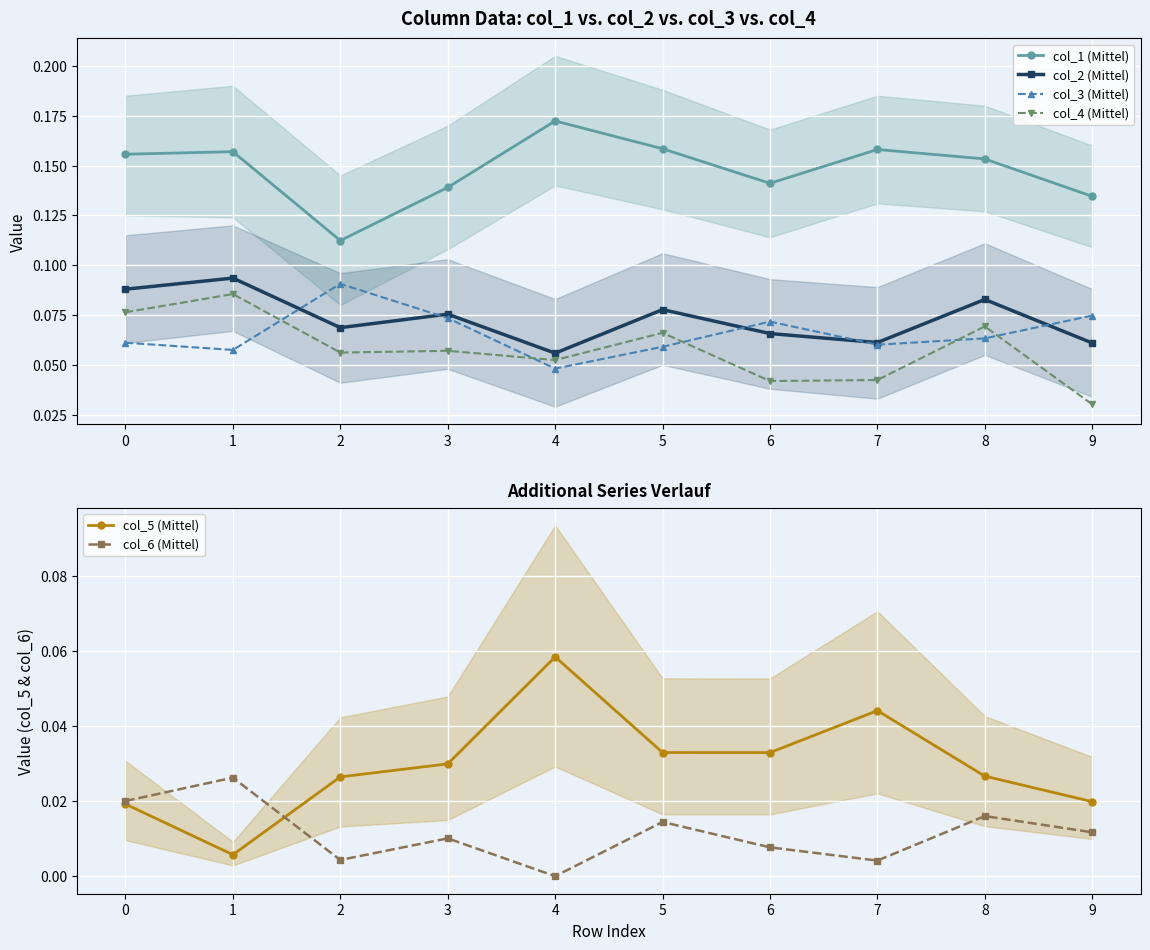

Reading left to right, extract all data points from this chart.

col_1 (Mittel): 0.2	0.2	0.1	0.1	0.2	0.2	0.1	0.2	0.2	0.1
col_2 (Mittel): 0.1	0.1	0.1	0.1	0.1	0.1	0.1	0.1	0.1	0.1
col_3 (Mittel): 0.1	0.1	0.1	0.1	0.0	0.1	0.1	0.1	0.1	0.1
col_4 (Mittel): 0.1	0.1	0.1	0.1	0.1	0.1	0.0	0.0	0.1	0.0
col_5 (Mittel): 0.0	0.0	0.0	0.0	0.1	0.0	0.0	0.0	0.0	0.0
col_6 (Mittel): 0.0	0.0	0.0	0.0	0.0	0.0	0.0	0.0	0.0	0.0